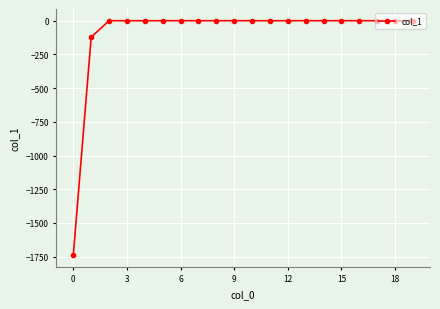

What is the average value?

-93.0